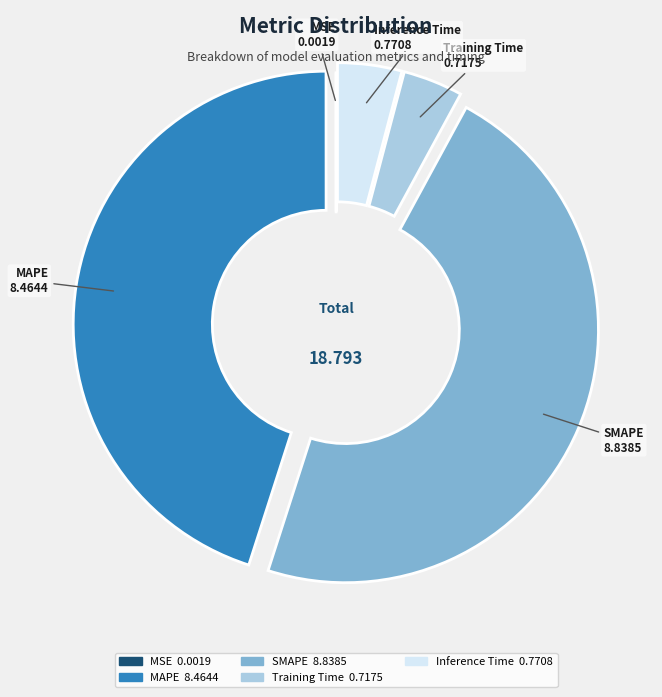

Is the sum of Inference Time and MAPE greater than half?

No